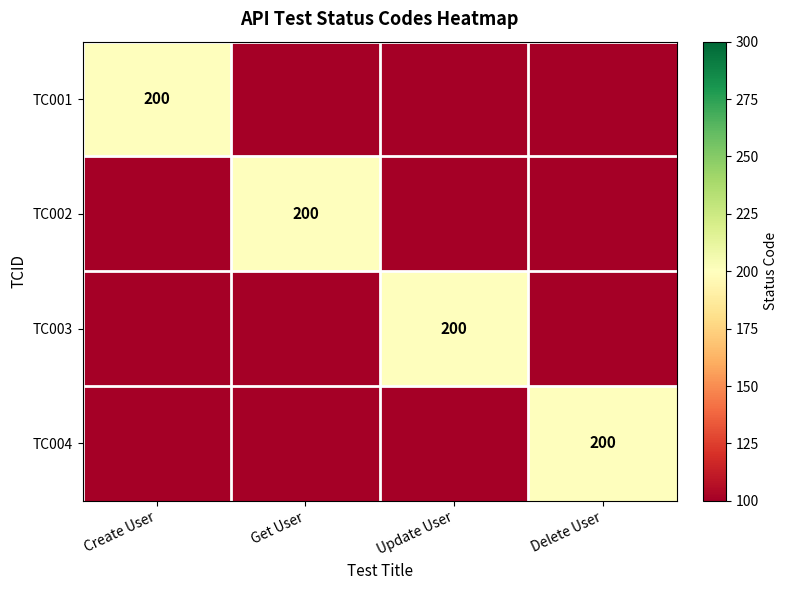

True or false: TC003 has a value of 200 at Update User.

True